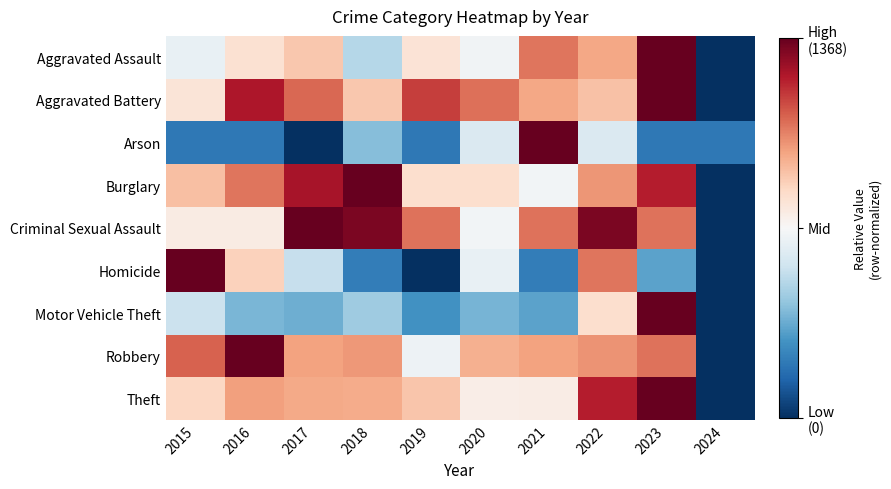

Which category has the highest value across all series?

2023